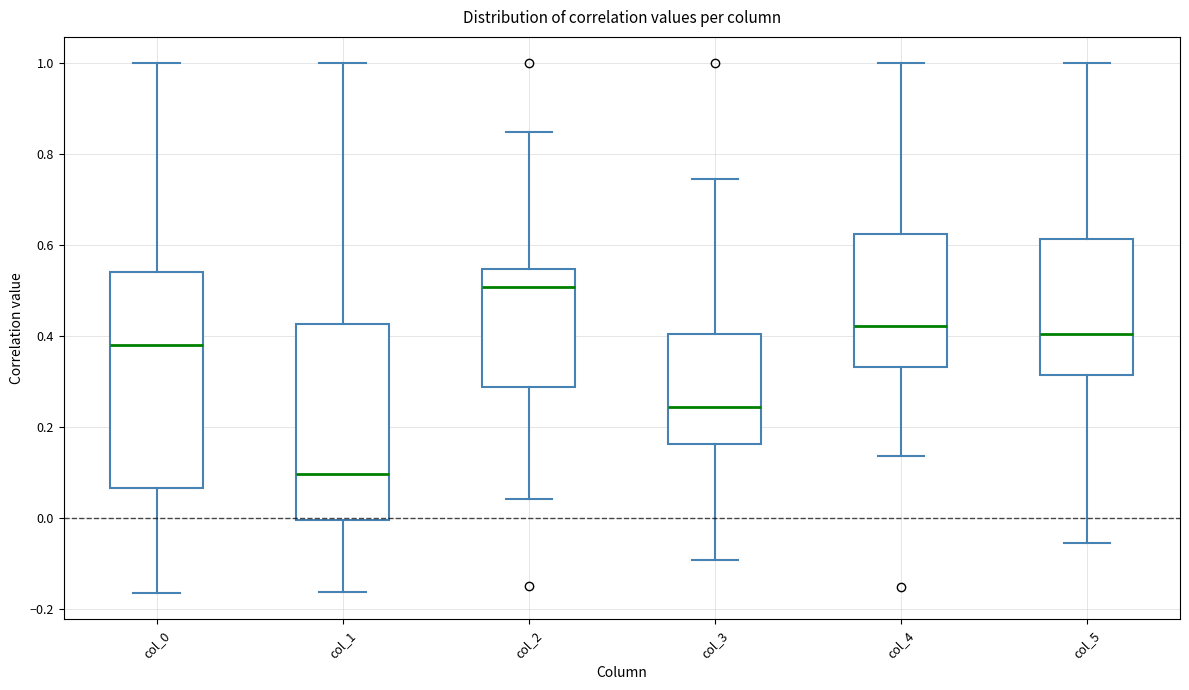

Reading left to right, transcribe this box plot: for each box, give where its median line is, the range the box spans, and where its two whiskers end, as read against the y-axis. The values are not printed on the chart, so give them approximately, as read against the axis.

col_0: median 0.38, box 0.06 to 0.54, whiskers -0.16 to 1.00
col_1: median 0.10, box 0.00 to 0.42, whiskers -0.16 to 1.00
col_2: median 0.50, box 0.28 to 0.54, whiskers 0.04 to 0.84
col_3: median 0.24, box 0.16 to 0.40, whiskers -0.10 to 0.74
col_4: median 0.42, box 0.34 to 0.62, whiskers 0.14 to 1.00
col_5: median 0.40, box 0.32 to 0.62, whiskers -0.06 to 1.00